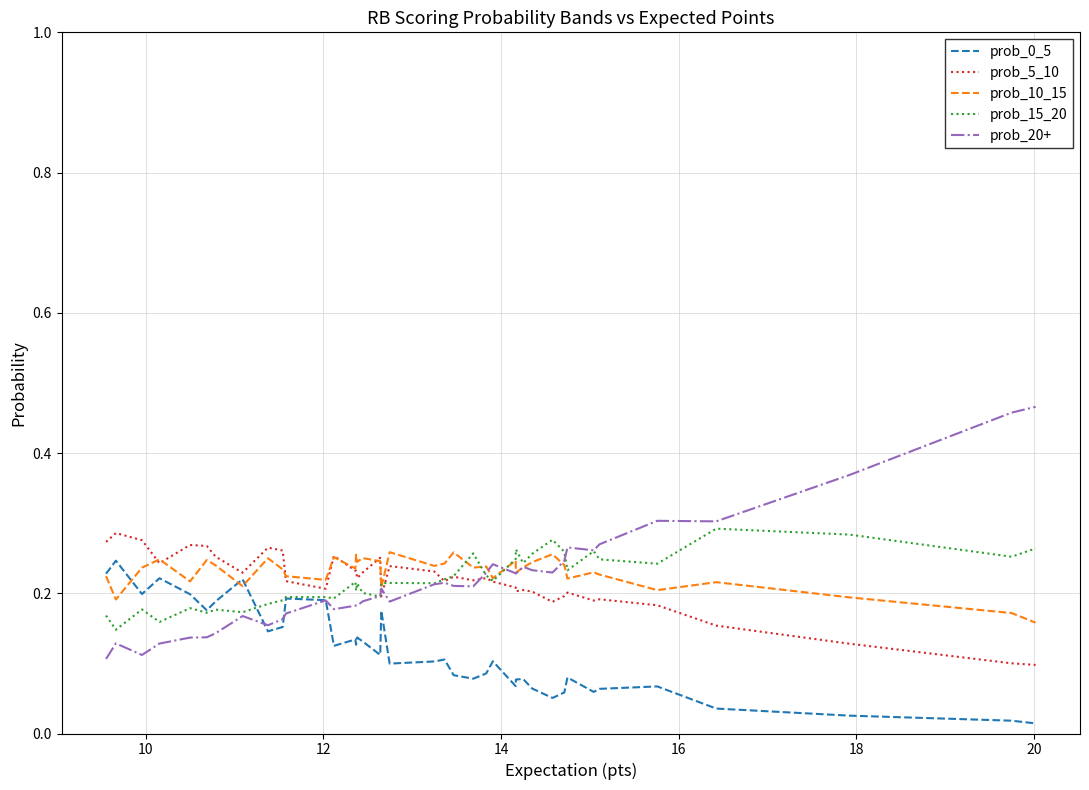

Which series has the largest range (max minus min)?

prob_20+